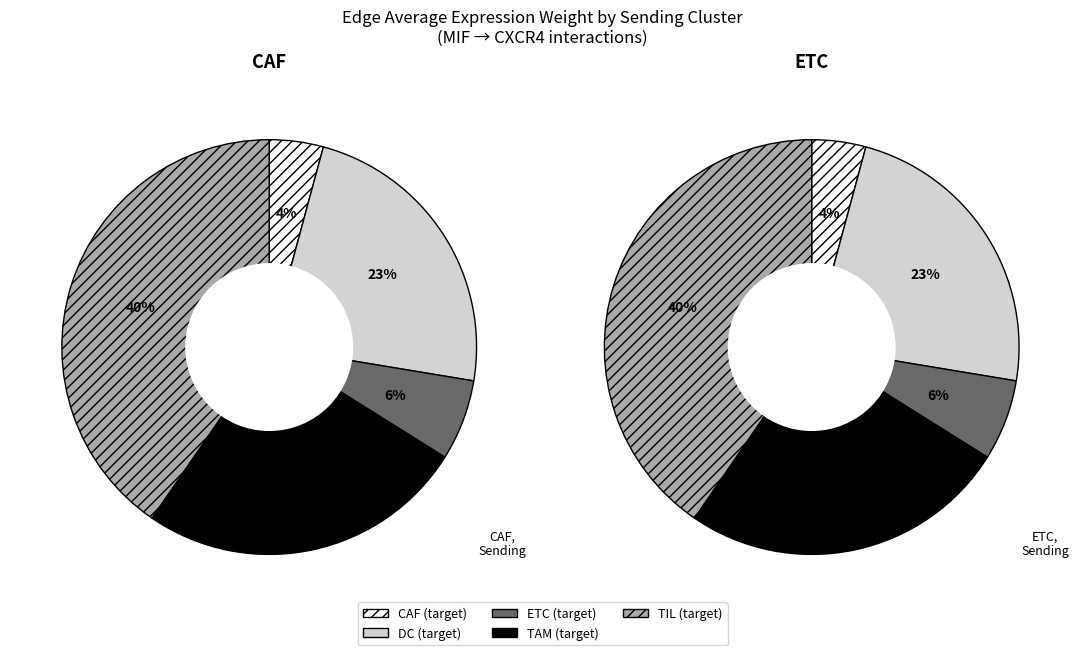

True or false: DC accounts for 23% of the total.

True